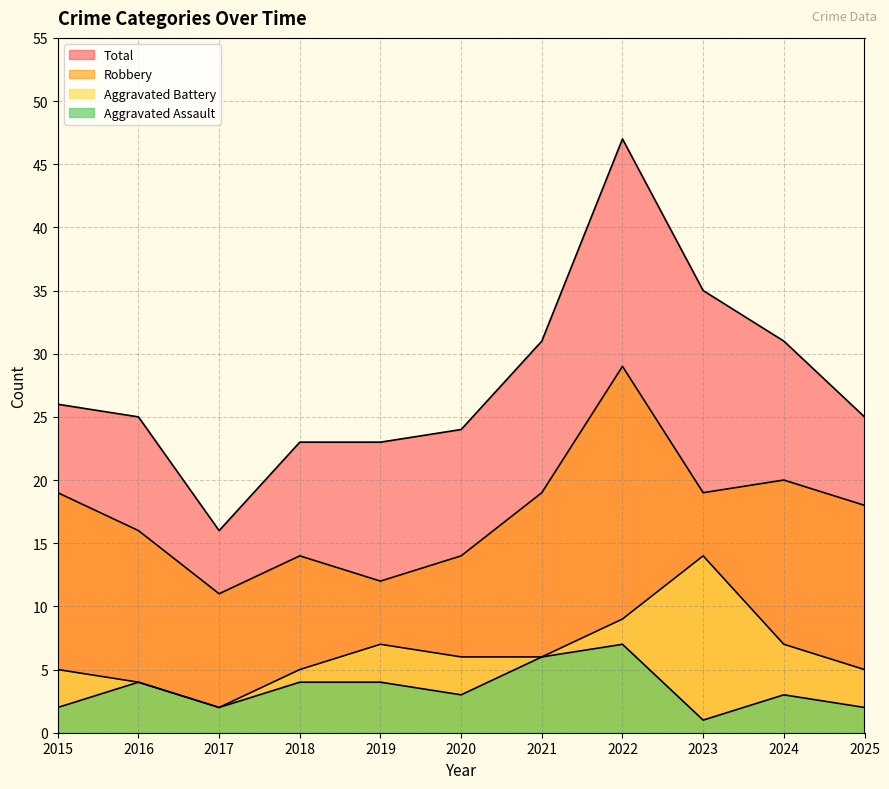

What is the difference between the second highest and second lowest values in the Total series?

12